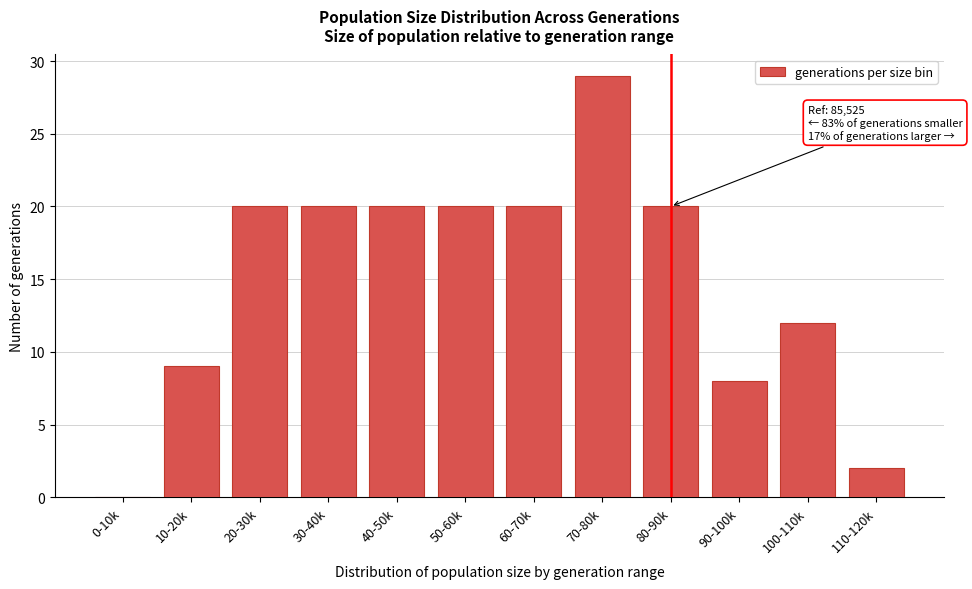

Reading right to left, what are all the values shown in this chart?

110-120k=2	100-110k=12	90-100k=8	80-90k=20	70-80k=29	60-70k=20	50-60k=20	40-50k=20	30-40k=20	20-30k=20	10-20k=9	0-10k=0